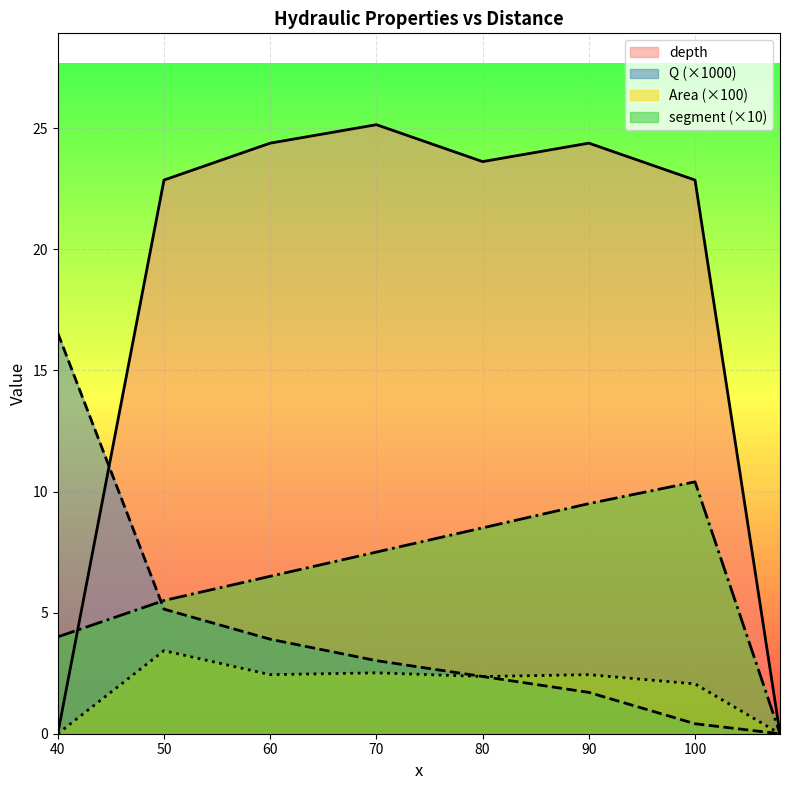

What are all the series names shown in the legend?

depth, Q (×1000), Area (×100), segment (×10)